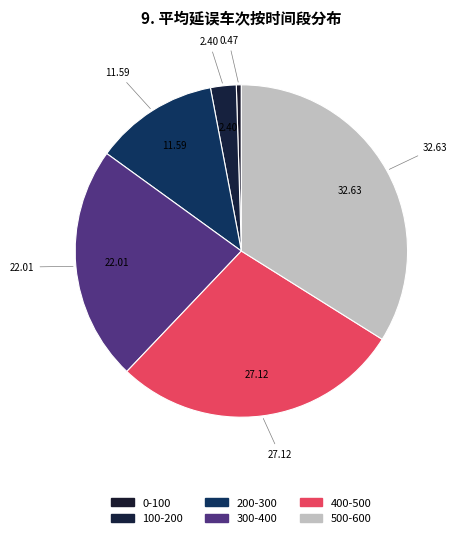

How many slices are in this pie chart?

6